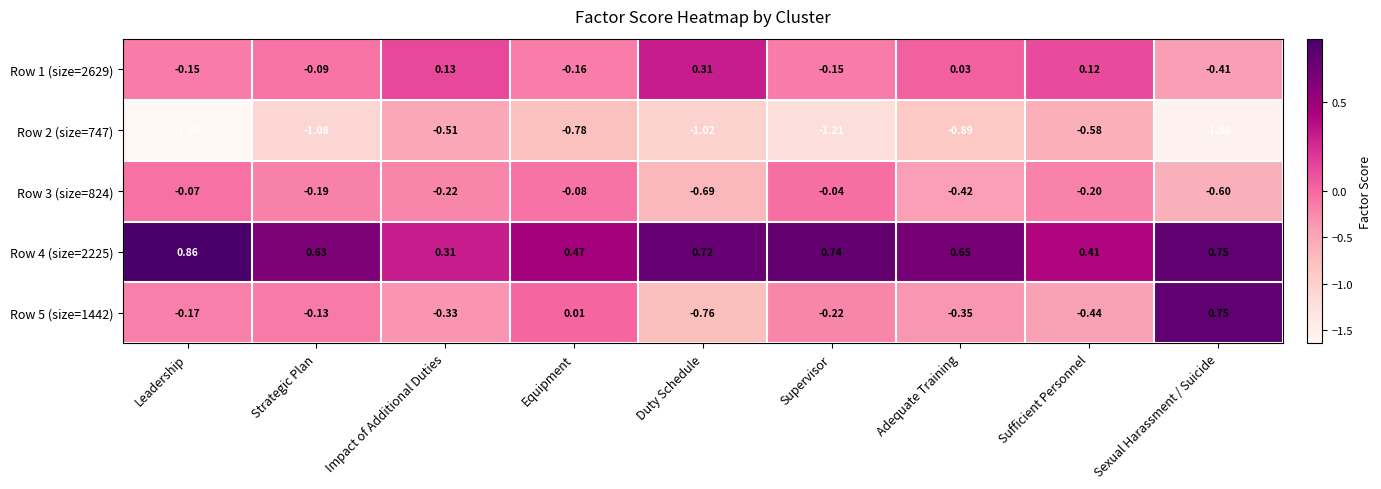

Is the value of Row 3 (size=824) at Supervisor greater than the value of Row 1 (size=2629) at Leadership?

Yes